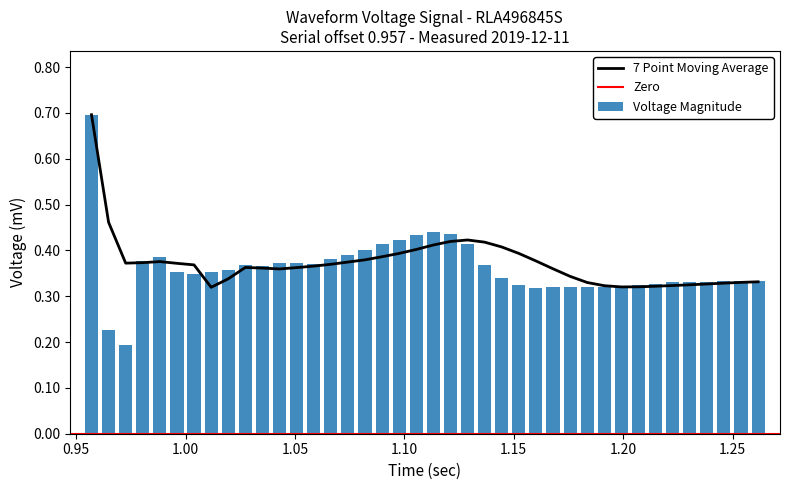

Reading right to left, transcribe all the data shown in this chart.

0.3	0.3	0.3	0.3	0.3	0.3	0.3	0.3	0.3	0.3	0.3	0.3	0.3	0.3	0.3	0.3	0.4	0.4	0.4	0.4	0.4	0.4	0.4	0.4	0.4	0.4	0.4	0.4	0.4	0.4	0.4	0.4	0.4	0.3	0.4	0.4	0.4	0.2	0.2	0.7